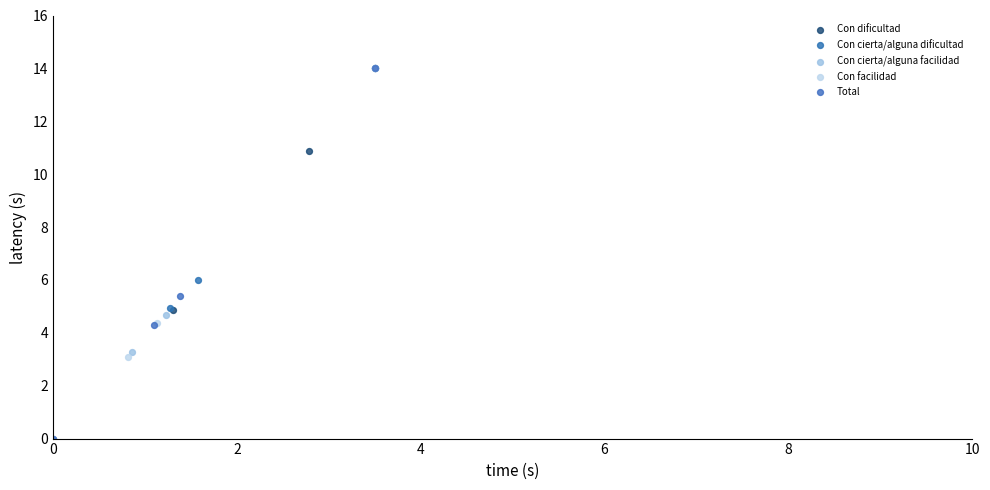

Which series has the largest Y range (max minus min)?

Total